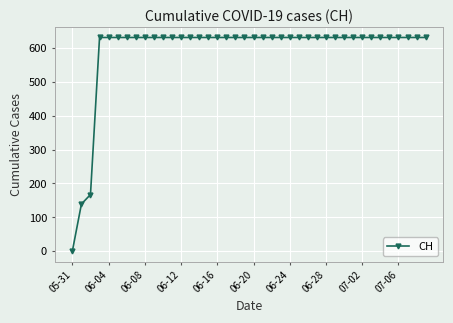

What is the greatest value displayed?

631